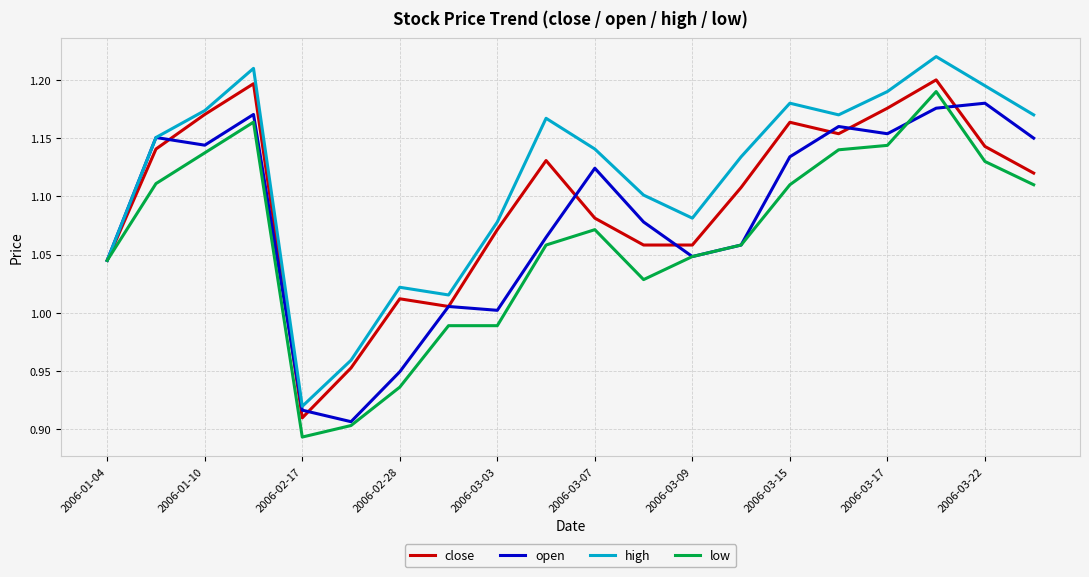

Which series has the largest total across all categories?

high